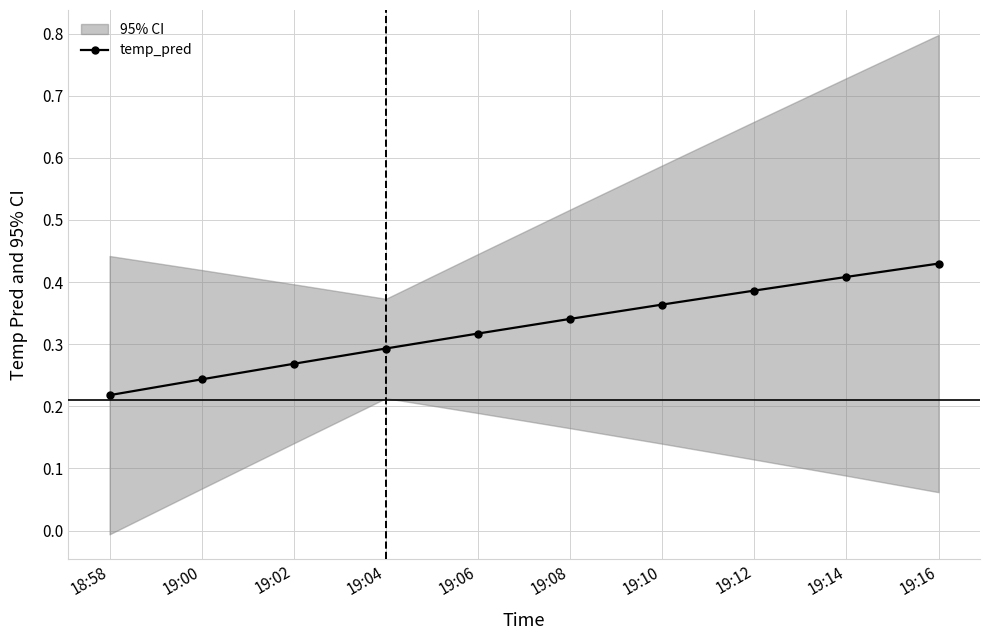

True or false: the data has more than 2 interior local peaks.

False